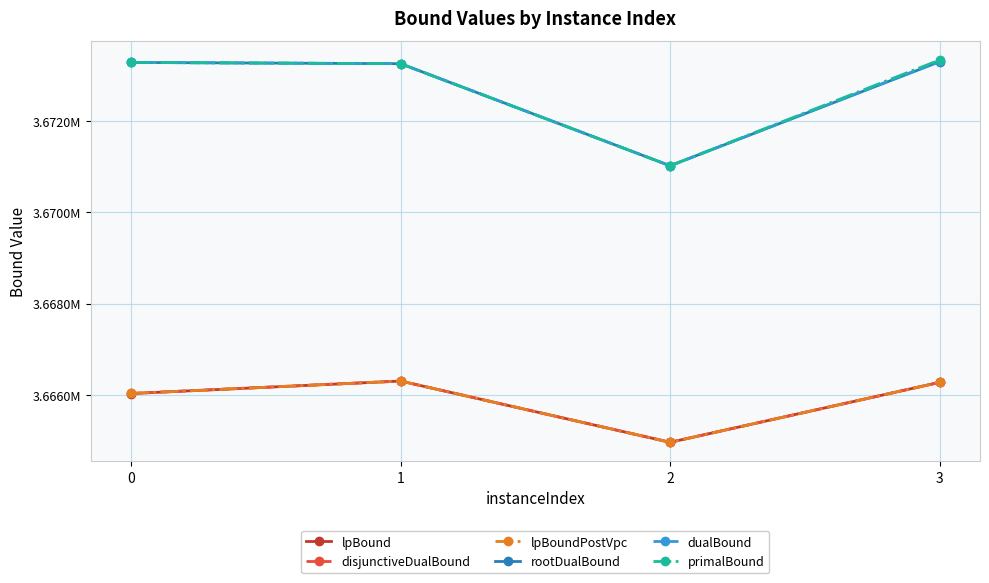

Which category has the highest value in the disjunctiveDualBound series?

1